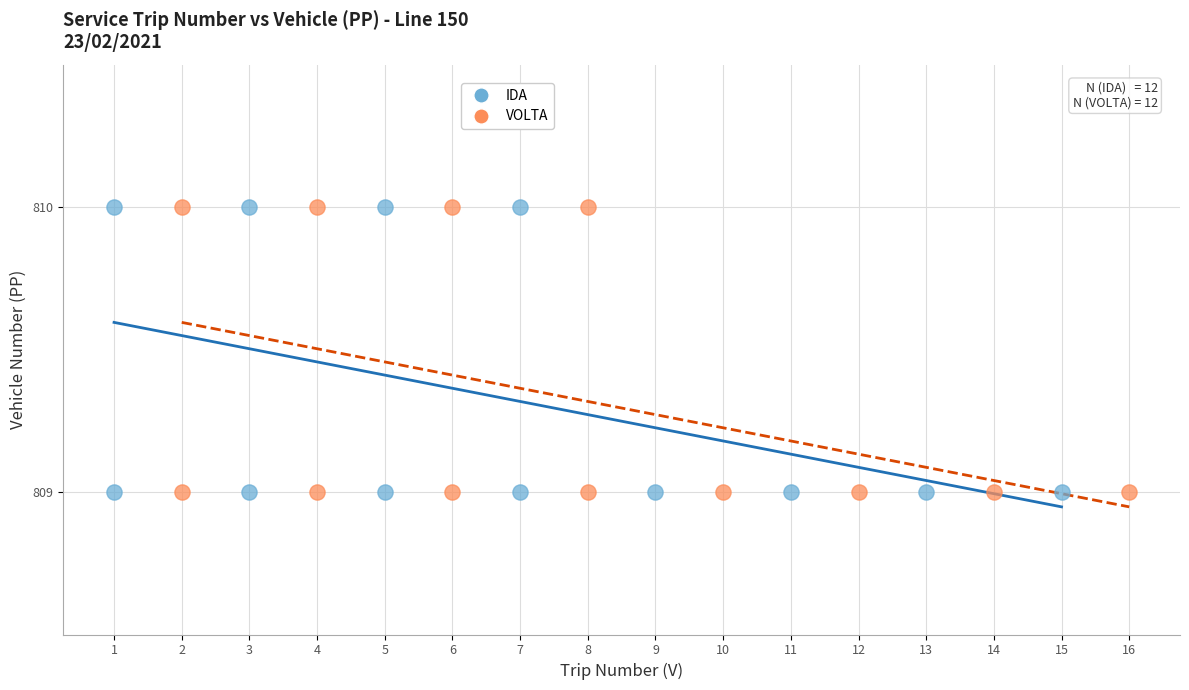

What are all the series names shown in the legend?

IDA, VOLTA